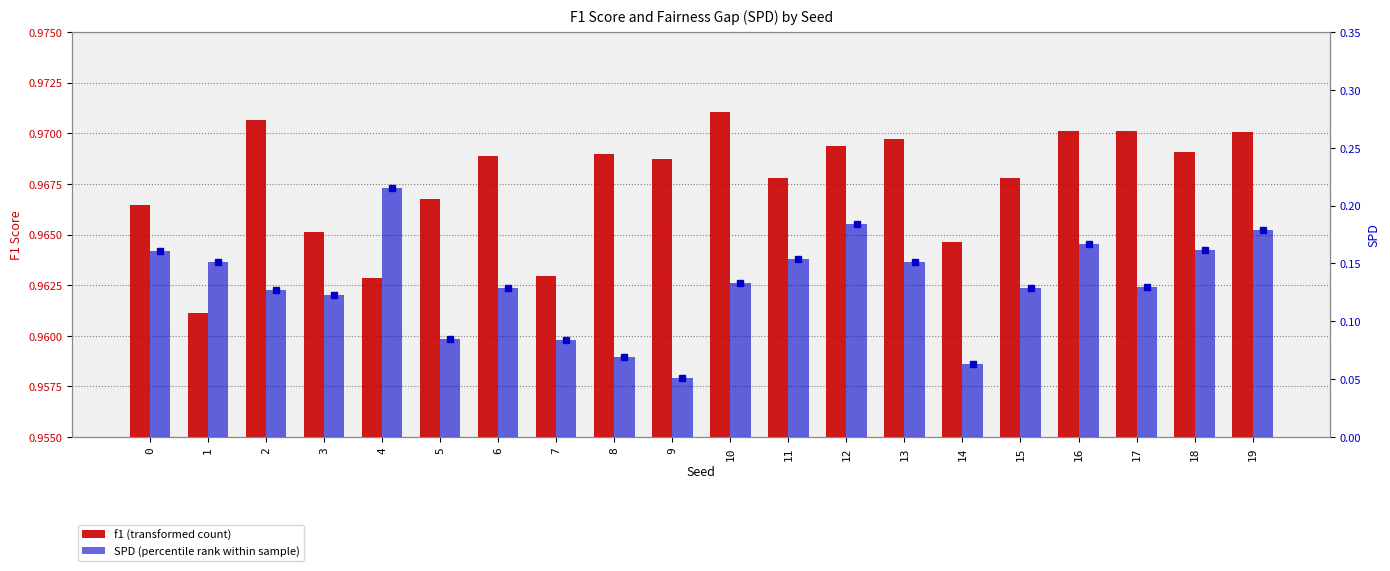

What is the value of the f1 (transformed count) bar at the 20th from the left?

1.0